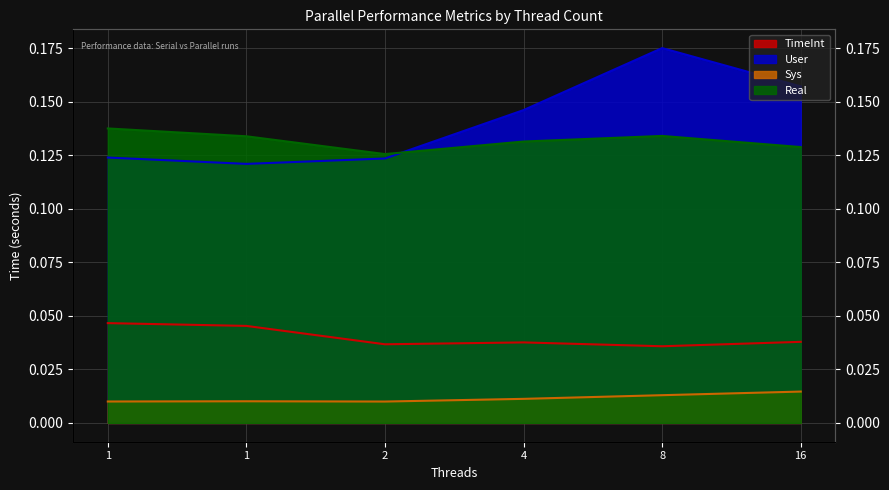

True or false: TimeInt and User cross at least once.

False